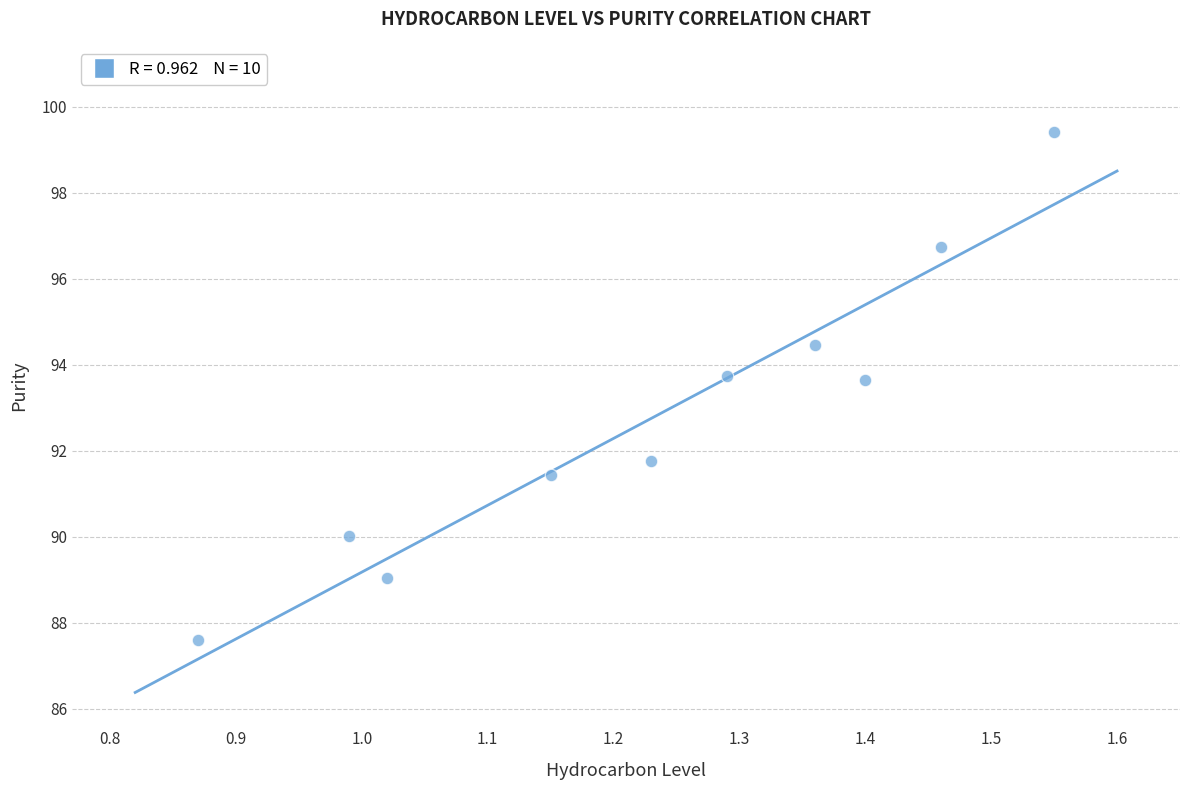

What is the average X value?

1.2